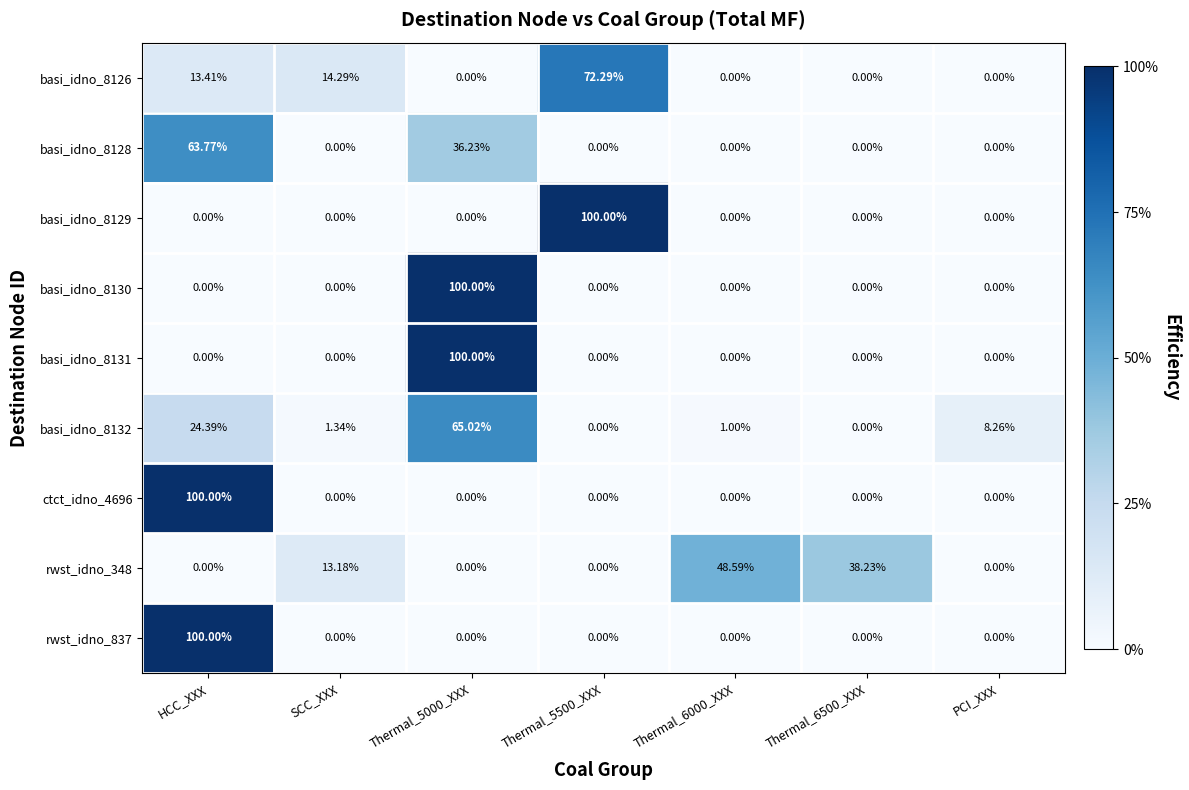

At which category is the sum across all series the highest?

HCC_XXX